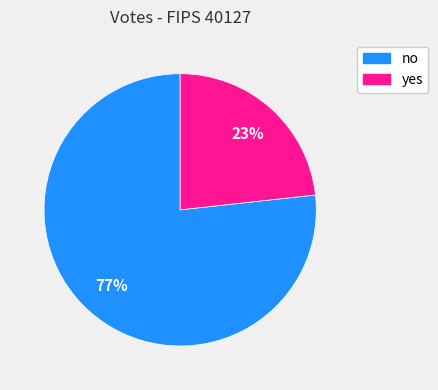

To the nearest percent, what is the average slice percentage?

50%